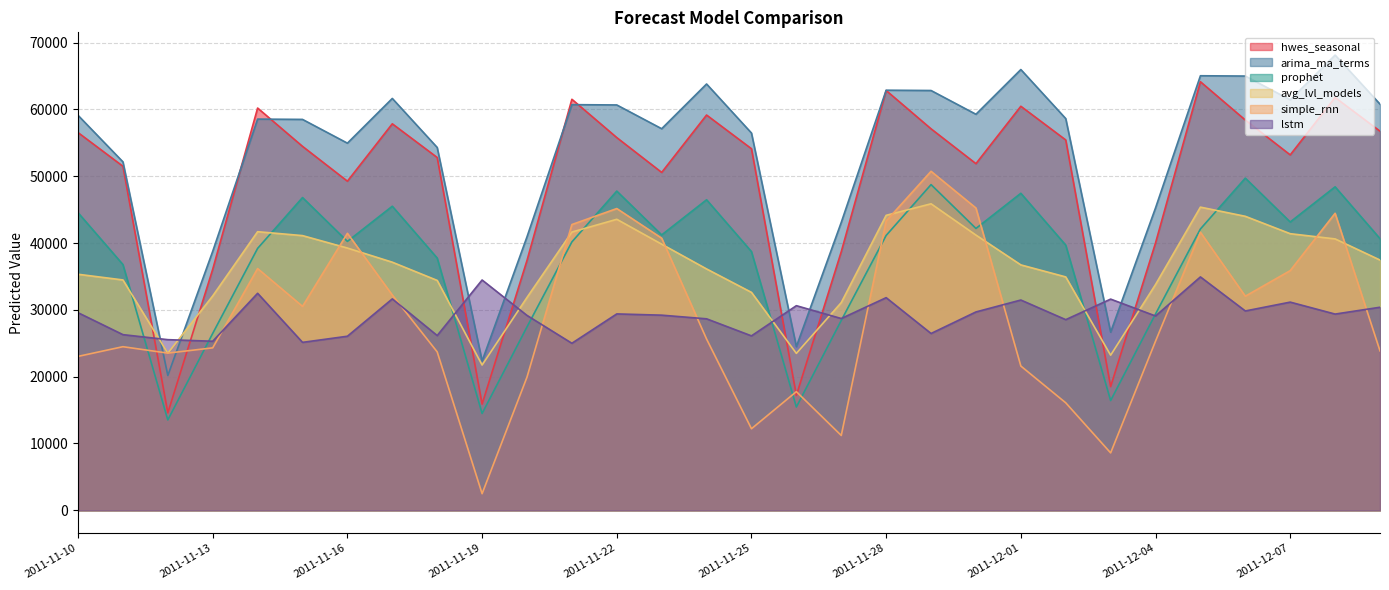

Rank the categories by arima_ma_terms value from highest to lowest.

2011-12-08, 2011-12-01, 2011-12-05, 2011-12-06, 2011-11-24, 2011-11-28, 2011-11-29, 2011-11-17, 2011-12-07, 2011-12-09, 2011-11-21, 2011-11-22, 2011-11-30, 2011-11-10, 2011-12-02, 2011-11-14, 2011-11-15, 2011-11-23, 2011-11-25, 2011-11-16, 2011-11-18, 2011-11-11, 2011-12-04, 2011-11-27, 2011-11-20, 2011-11-13, 2011-12-03, 2011-11-26, 2011-11-19, 2011-11-12